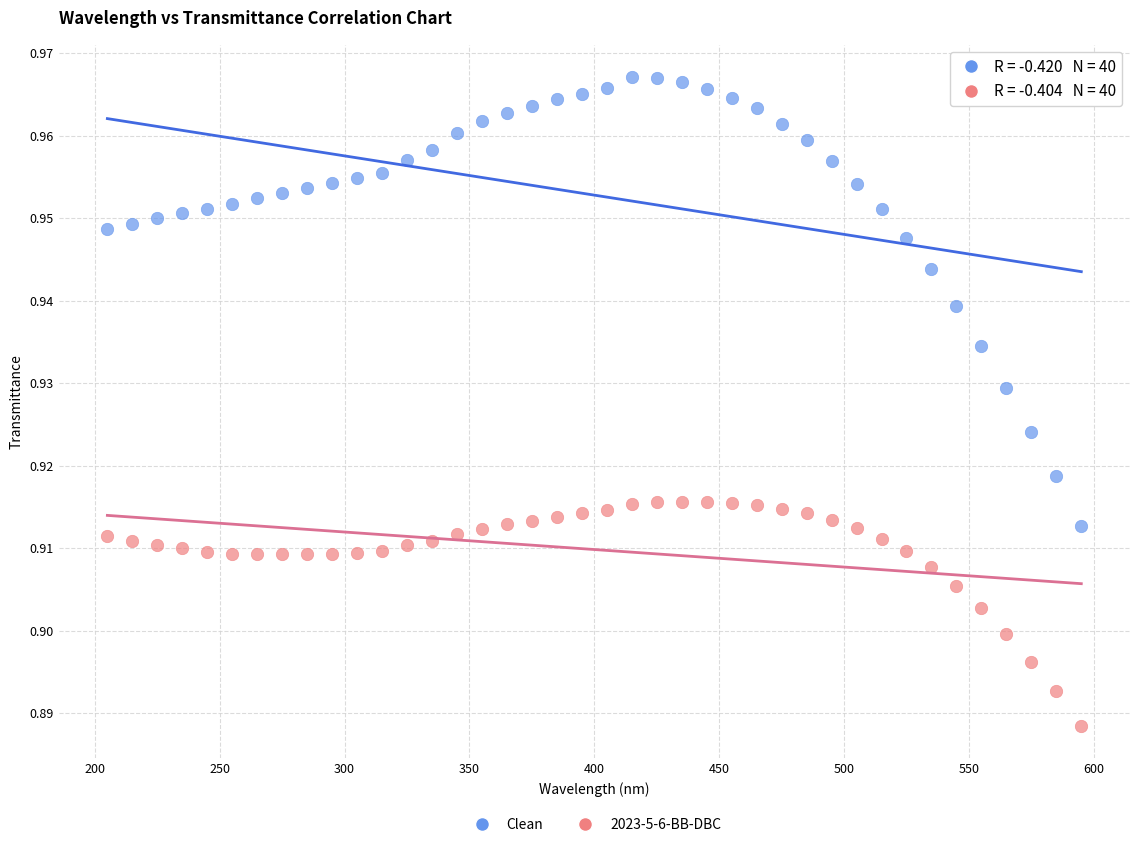

What is the X range (max minus min) for the scatter plot?

390.0